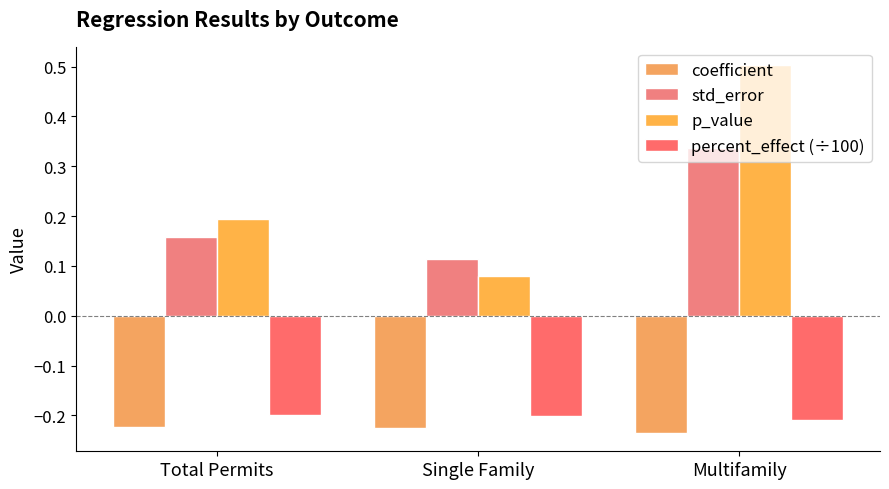

What are all the series names shown in the legend?

coefficient, std_error, p_value, percent_effect (÷100)